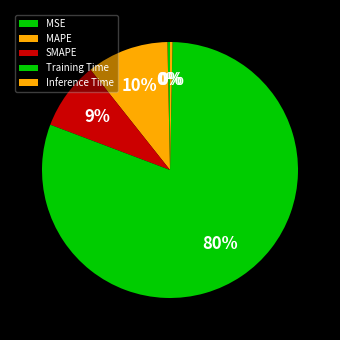

Which slice is the largest?

Training Time